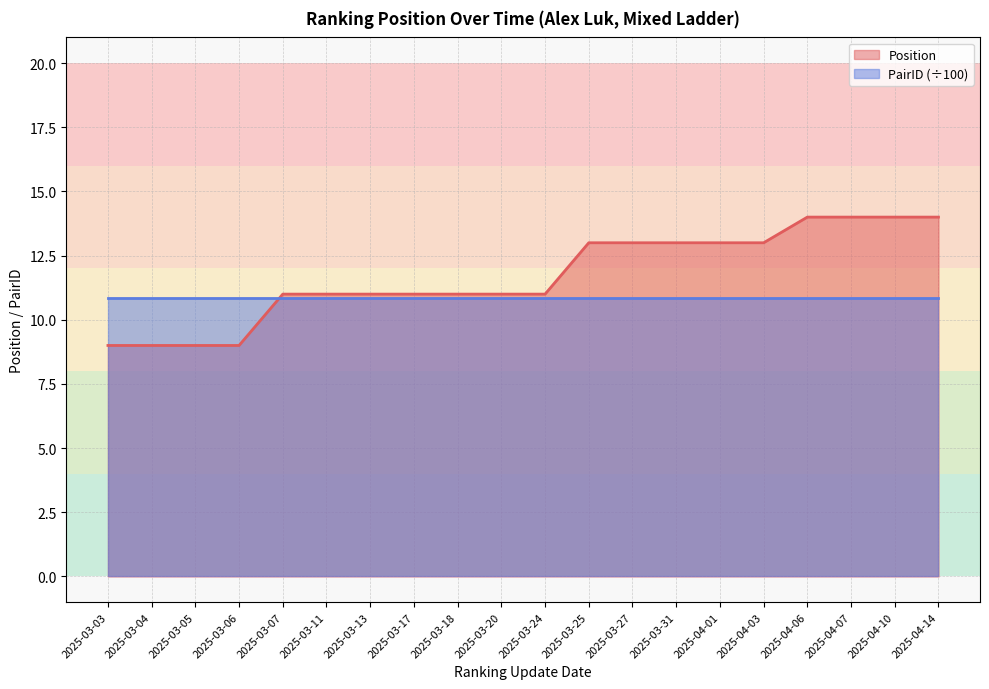

Which category has the highest value across all series?

2025-04-06